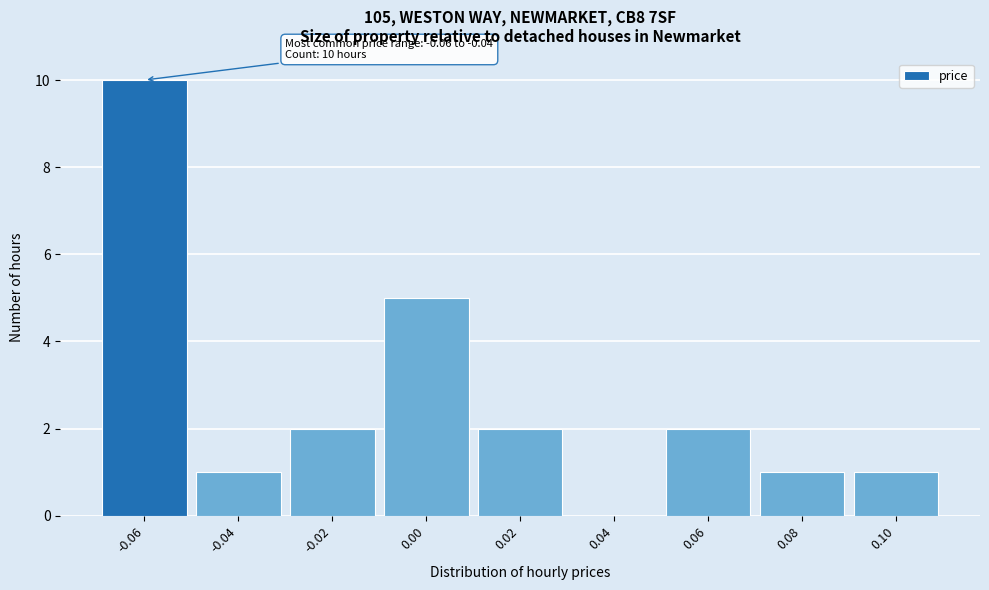

Reading left to right, list all the values displayed in this chart.

-0.06=10	-0.04=1	-0.02=2	0.00=5	0.02=2	0.04=0	0.06=2	0.08=1	0.10=1